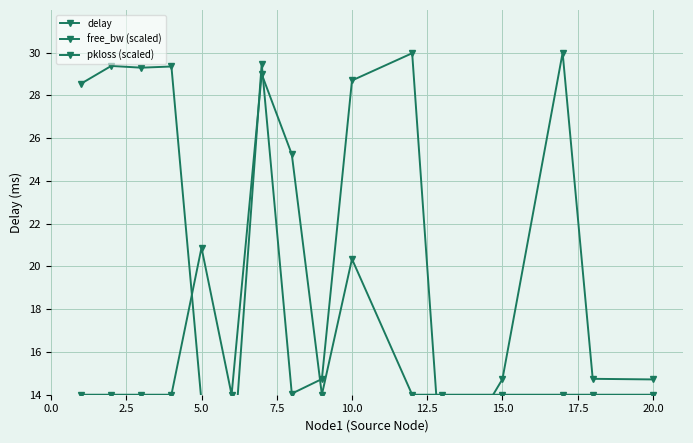

True or false: free_bw (scaled) has a value of 4.6 at 20.0.

False